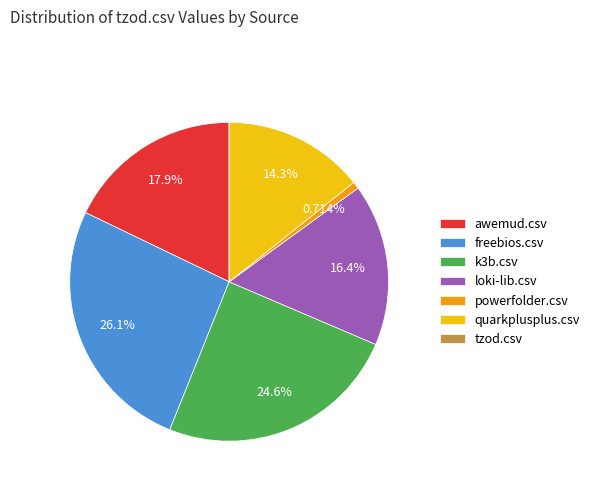

Which slice is the largest?

freebios.csv